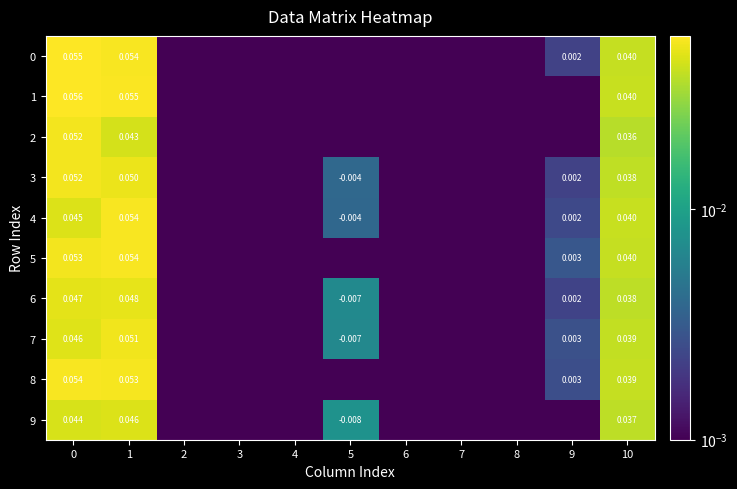

What is the greatest value displayed?

0.1